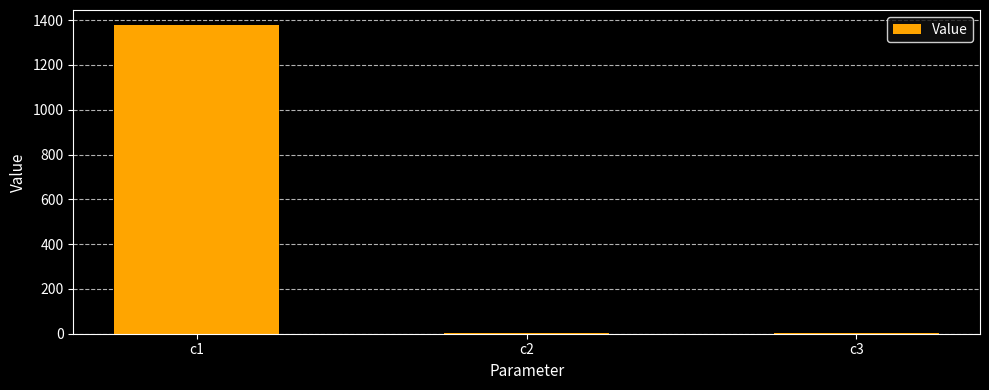

Where is the data nearest to the value 688?

c2